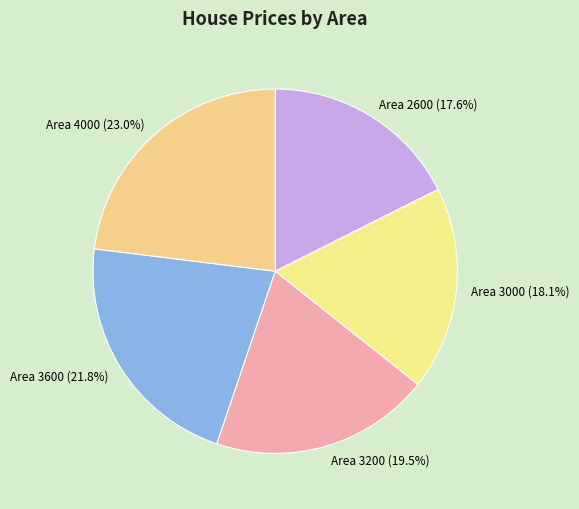

What portion of the pie excludes Area 3600 (21.8%)?

78.2%